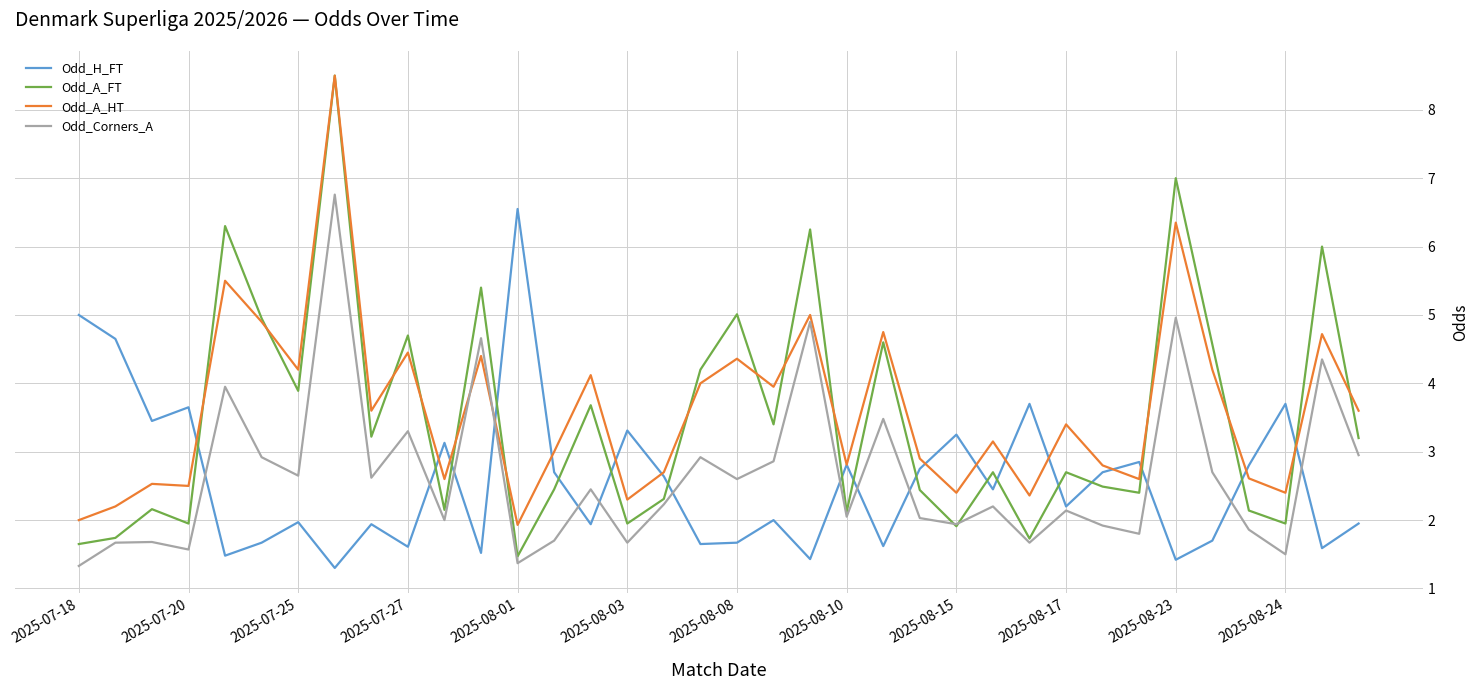

Does the chart display data point markers on the line(s)?

No